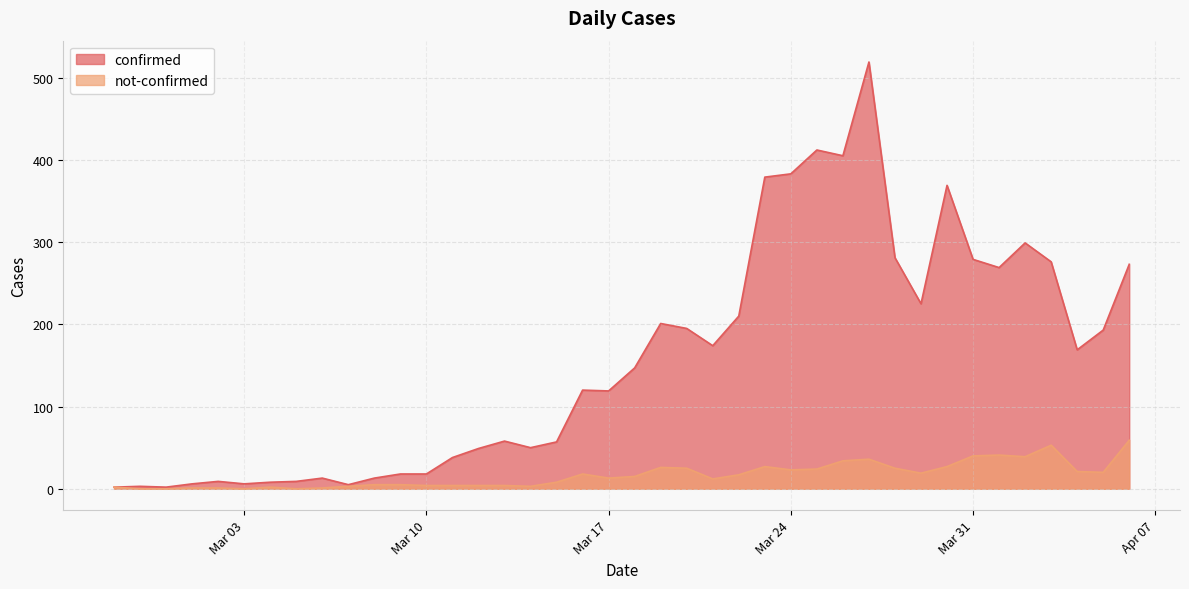

True or false: confirmed has a value of 125 at 2020-04-03.

False